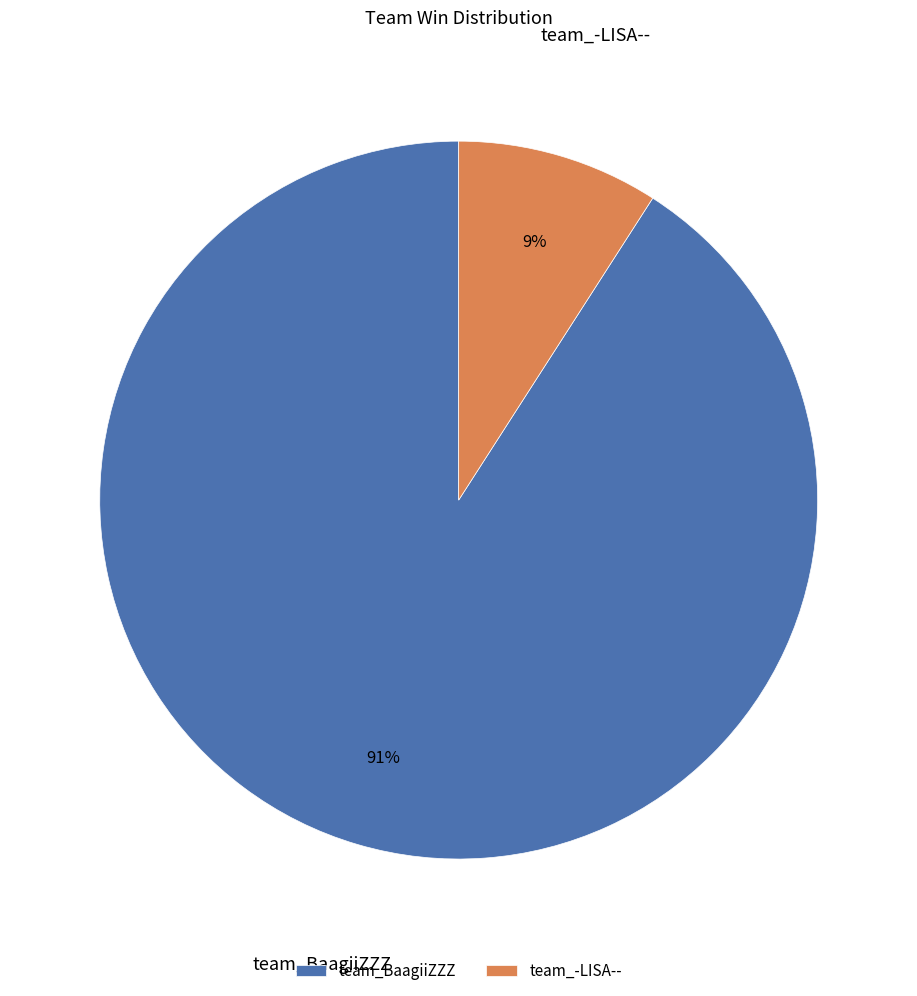

Is there a majority slice in this chart?

Yes